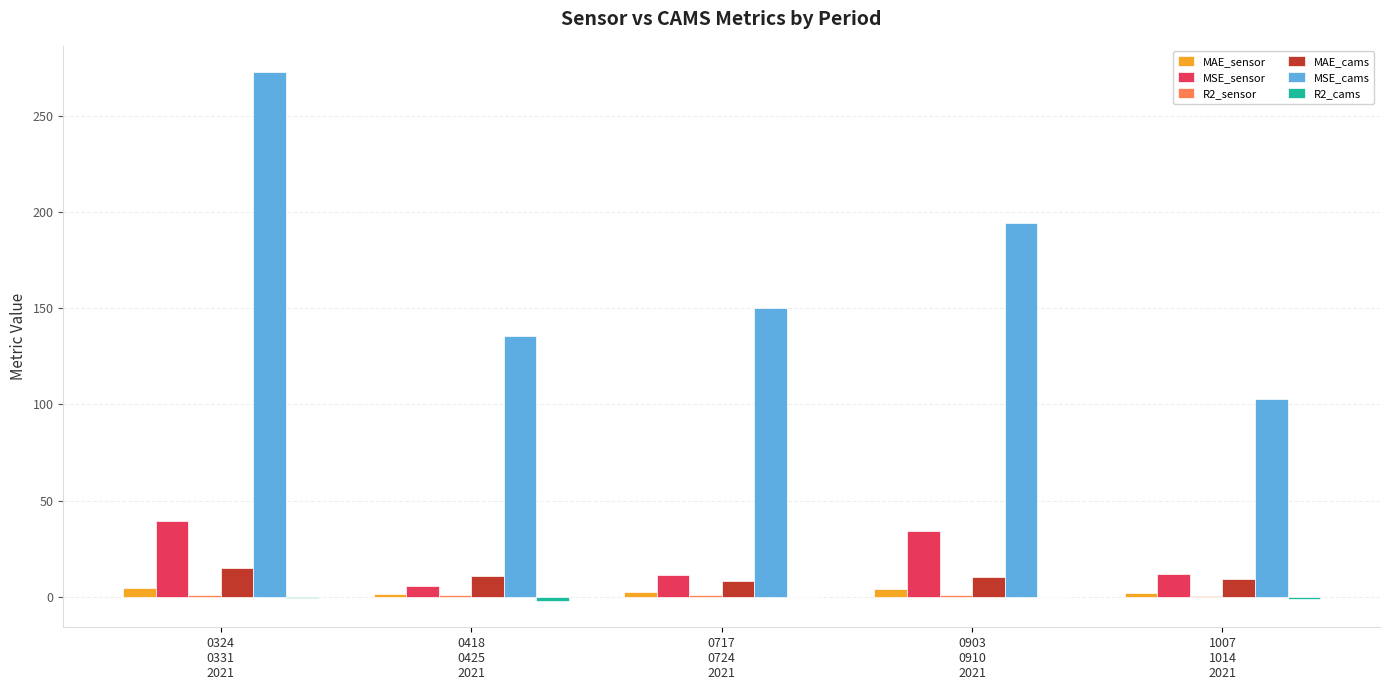

What is the sum of all MSE_sensor values?

102.5